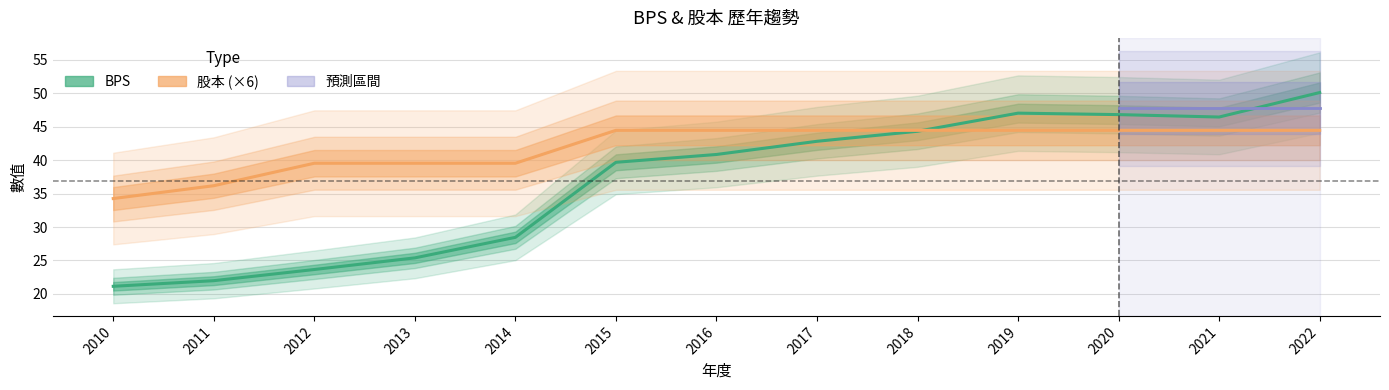

What is the difference between the second highest and second lowest values in the 股本 series?

8.3